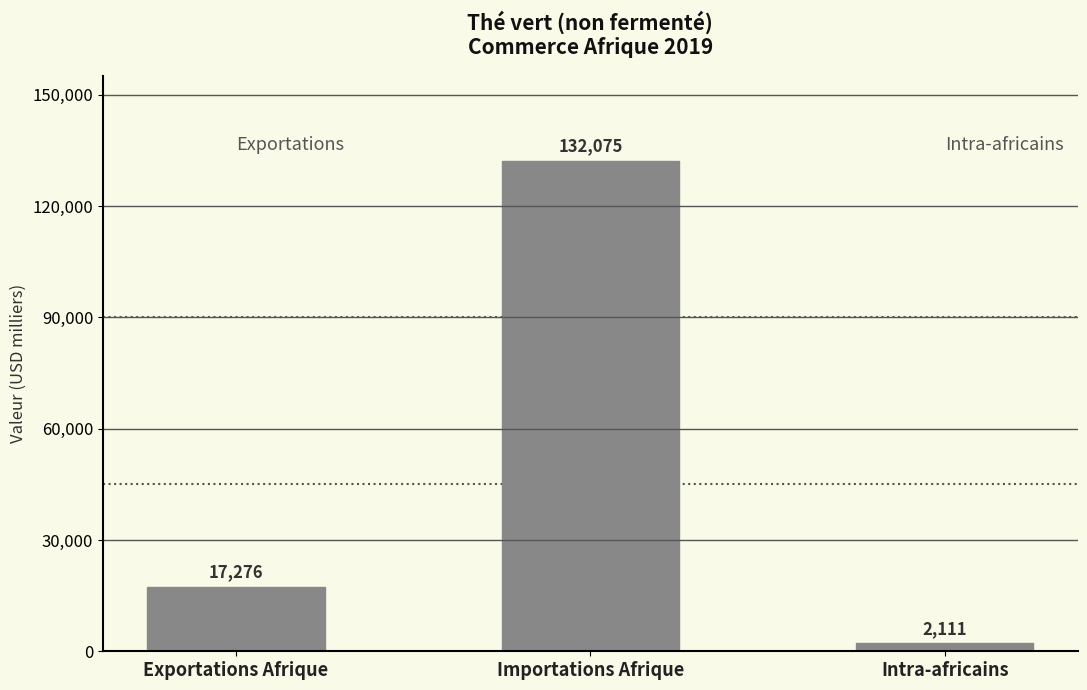

Reading left to right, what are all the values shown in this chart?

Exportations Afrique=17276	Importations Afrique=132075	Intra-africains=2111